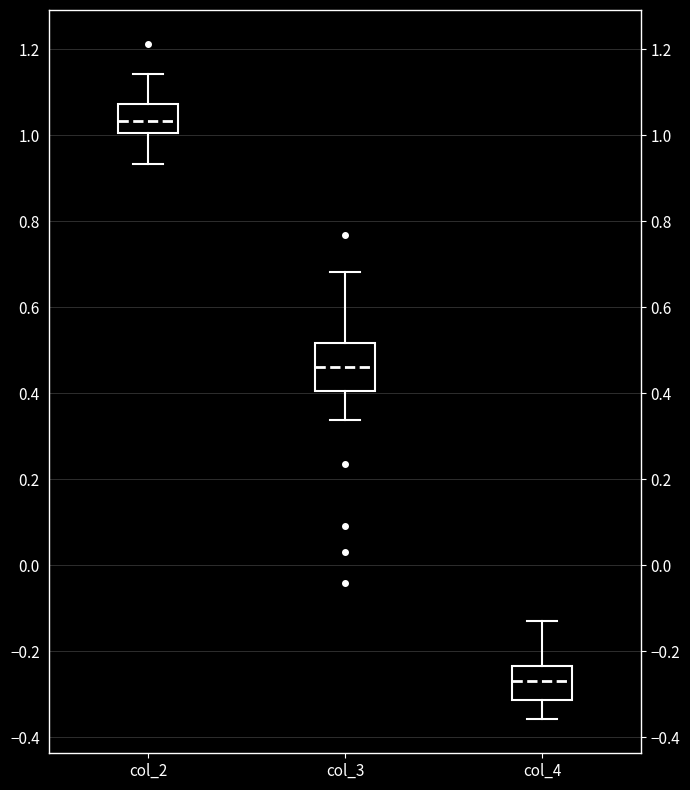

Where is the upper edge of the box for col_3 on the y-axis? The values are not printed on the chart, so give them approximately, as read against the axis.

0.52